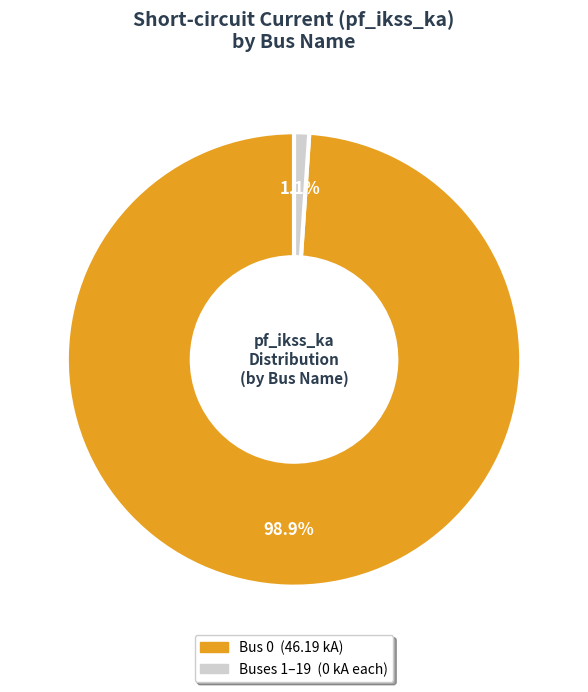

Does any single category account for the majority?

Yes